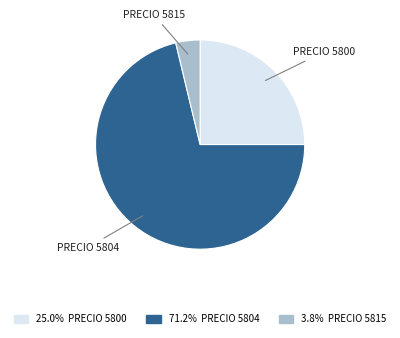

Is there a majority slice in this chart?

Yes